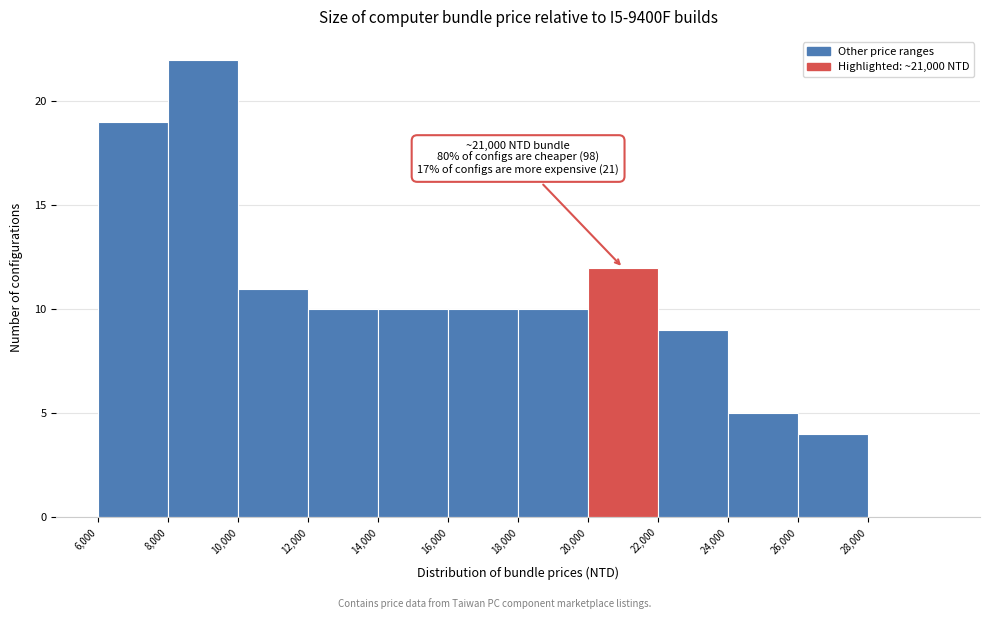

Over which range of the x-axis is the bar tallest?

8000 to 10000